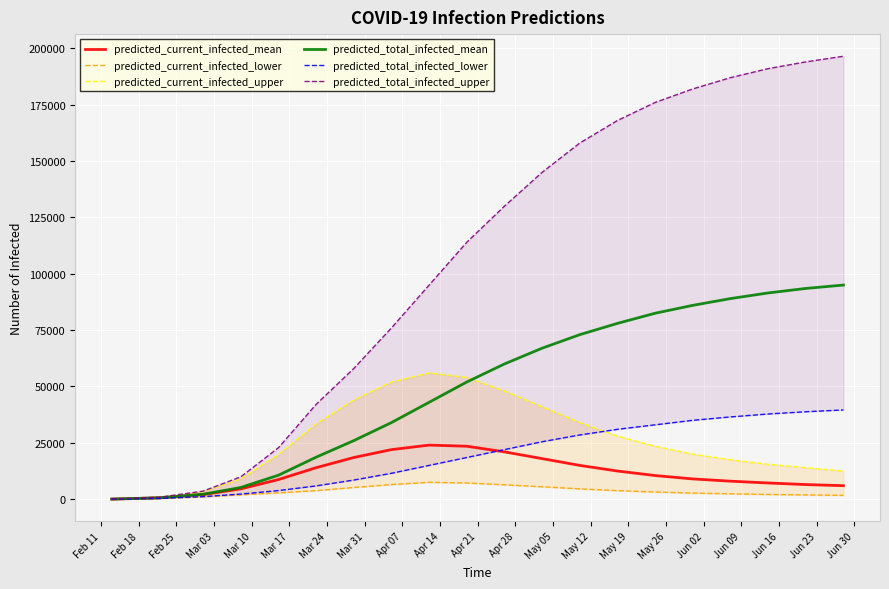

True or false: predicted_total_infected_upper and predicted_total_infected_mean intersect in this chart.

False